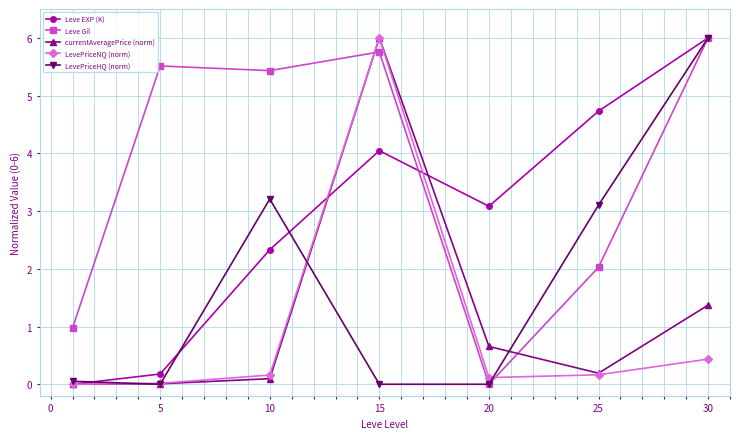

What is the maximum value shown in the chart?

6.0